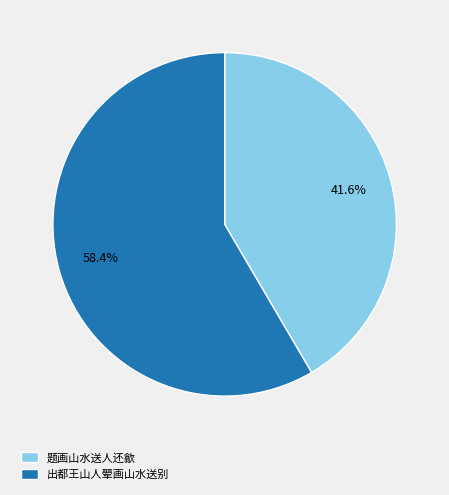

Between 出都王山人翚画山水送别 and 题画山水送人还歙, which is larger?

出都王山人翚画山水送别